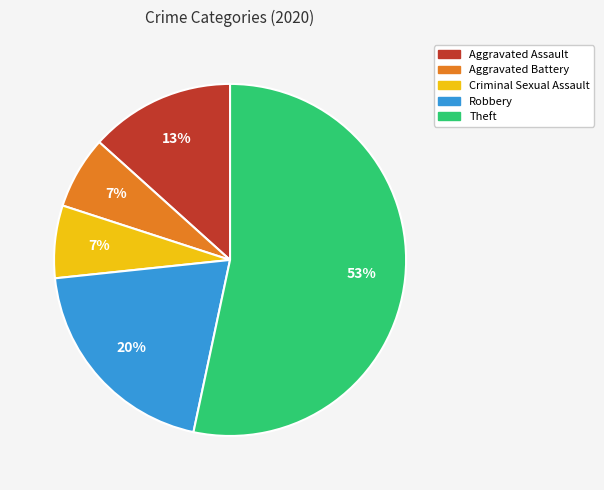

Which slice represents more than half of the pie?

Theft